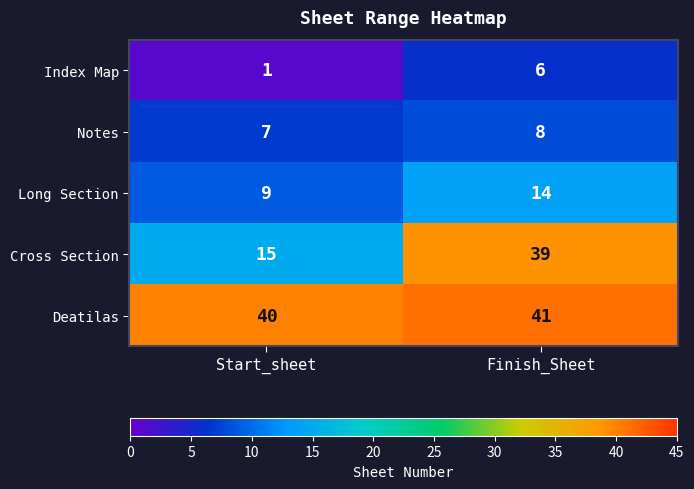

Which label corresponds to the smallest value in the chart?

Start_sheet